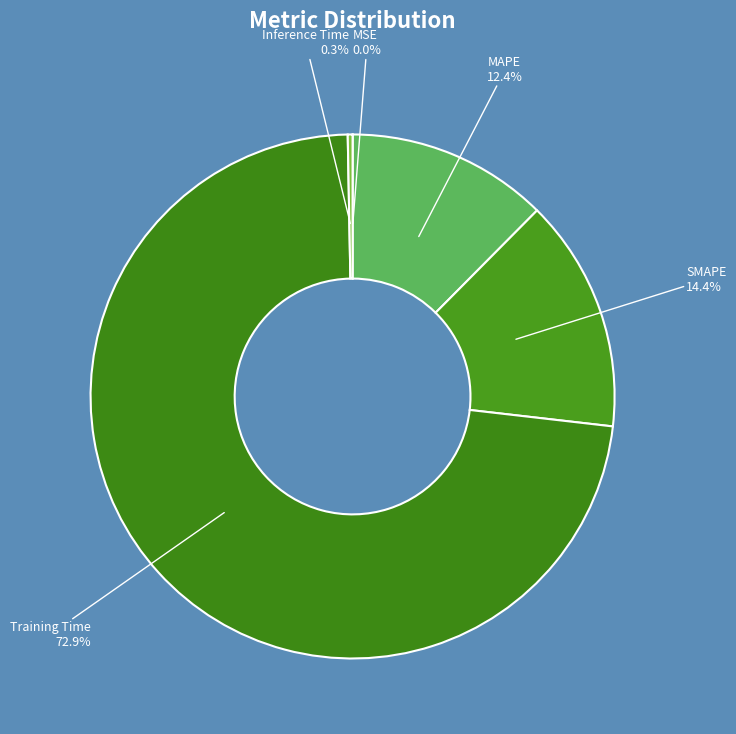

Which has a higher value, Inference Time or SMAPE?

SMAPE